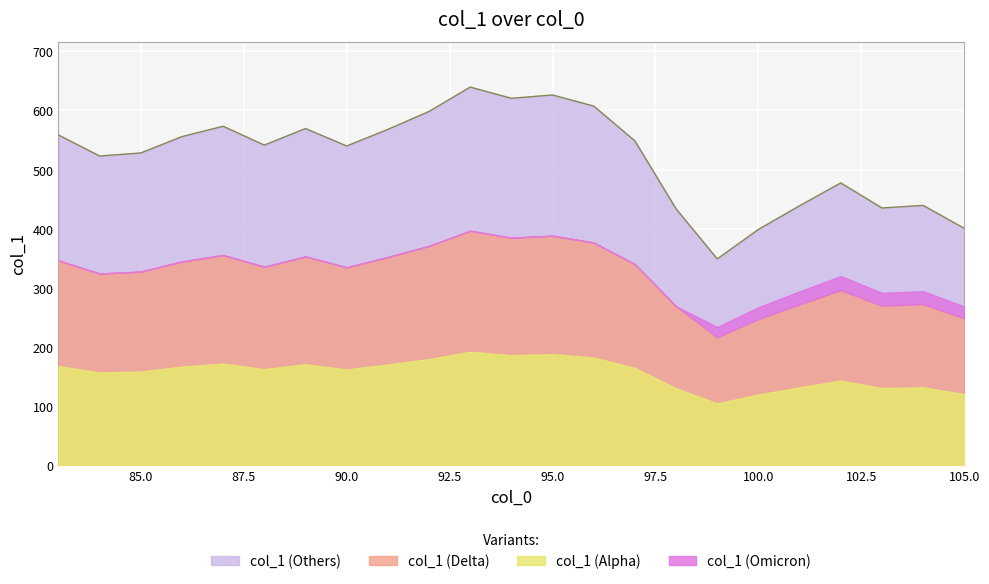

What value does the data have at 84?

523.0